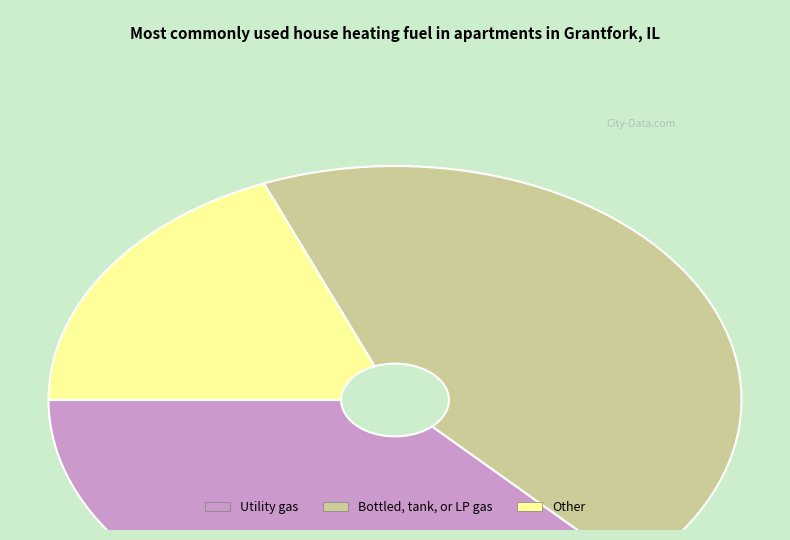

Count the number of slices in the pie.

3